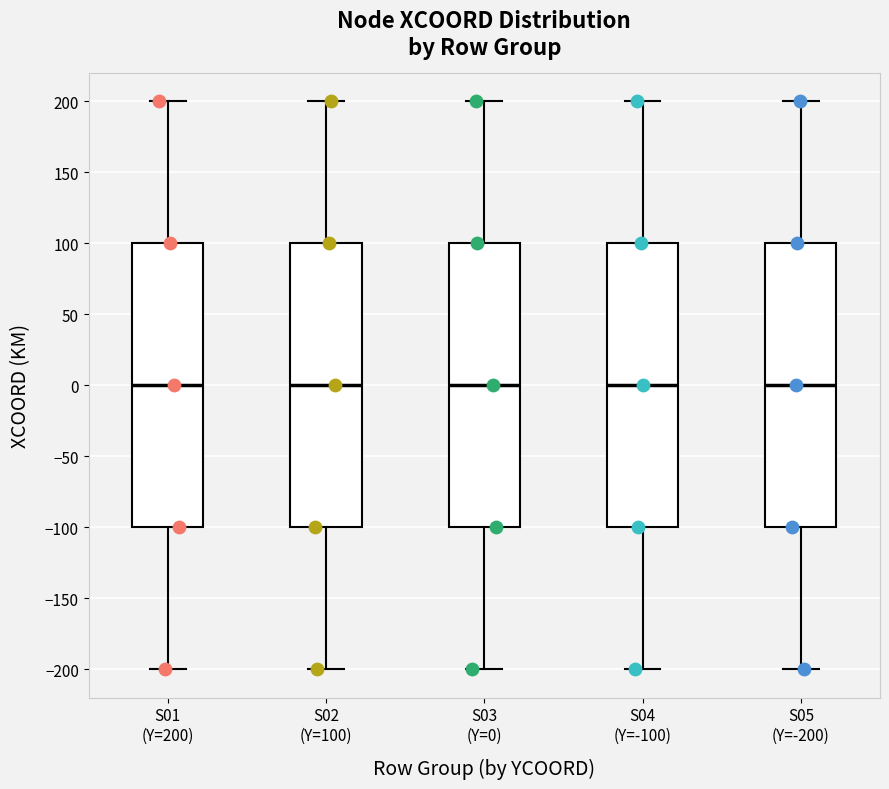

Reading left to right, transcribe this box plot: for each box, give where its median line is, the range the box spans, and where its two whiskers end, as read against the y-axis. The values are not printed on the chart, so give them approximately, as read against the axis.

S01 (Y=200): median 0, box -100 to 100, whiskers -200 to 200
S02 (Y=100): median 0, box -100 to 100, whiskers -200 to 200
S03 (Y=0): median 0, box -100 to 100, whiskers -200 to 200
S04 (Y=-100): median 0, box -100 to 100, whiskers -200 to 200
S05 (Y=-200): median 0, box -100 to 100, whiskers -200 to 200